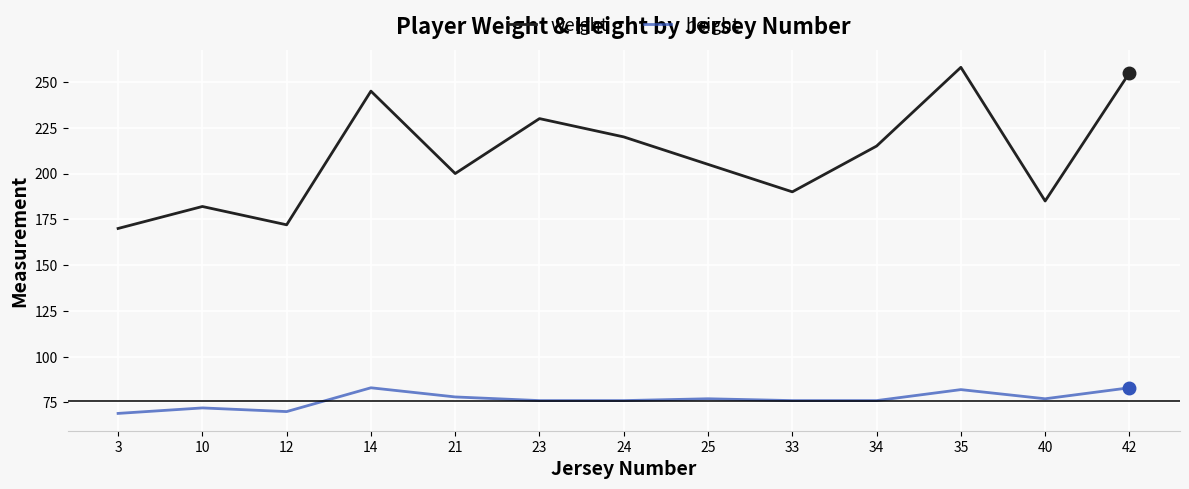

What is the difference between the highest and lowest values at 24?

144